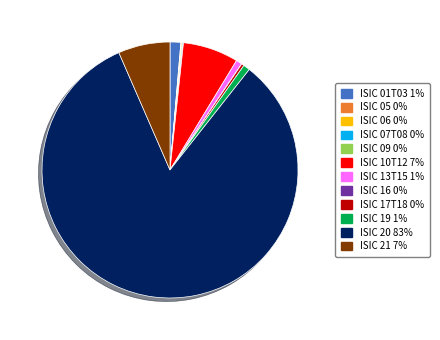

Is it true that ISIC 20 is 96% of the pie?

False